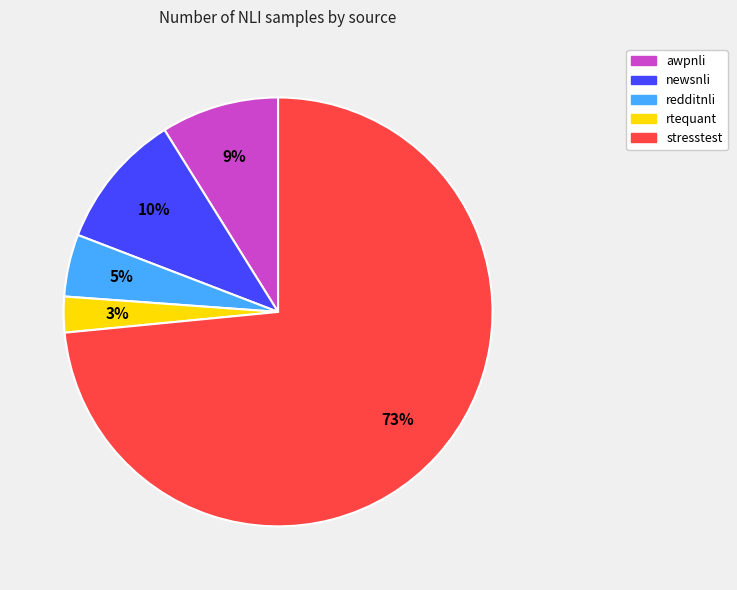

Which has a higher value, stresstest or awpnli?

stresstest